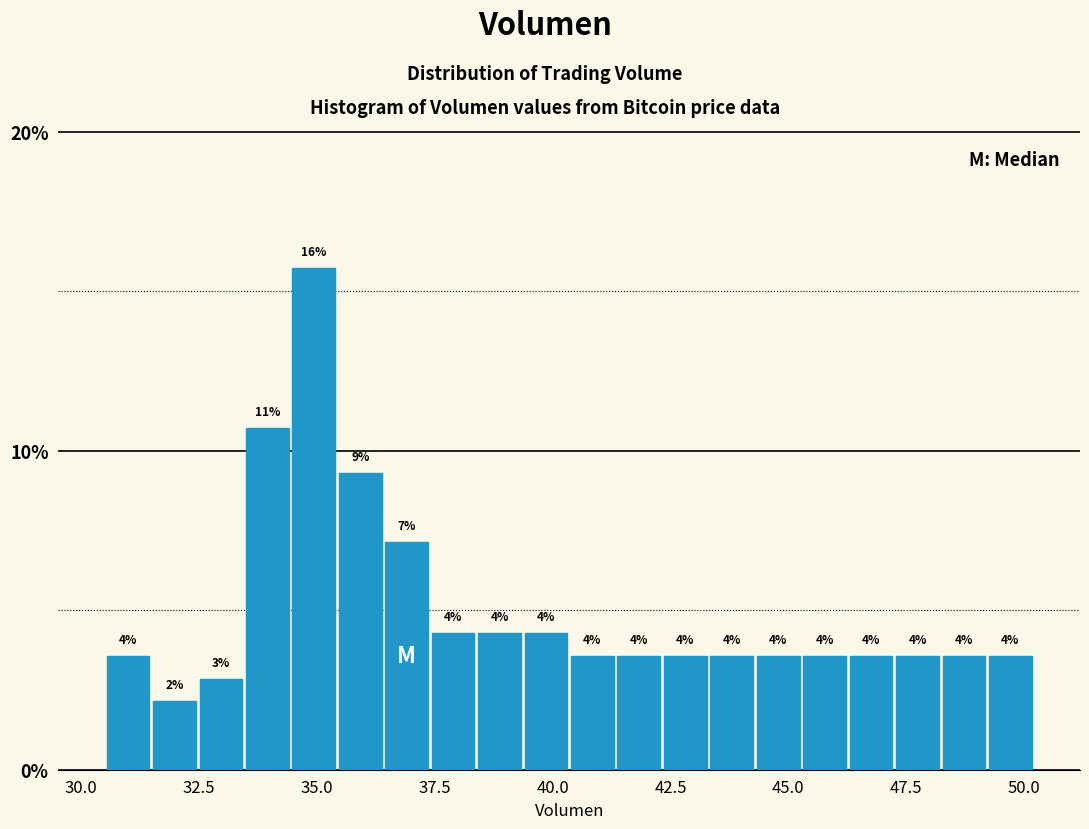

Read against the x-axis, roughly where is the centre of the tallest bar?

35.0